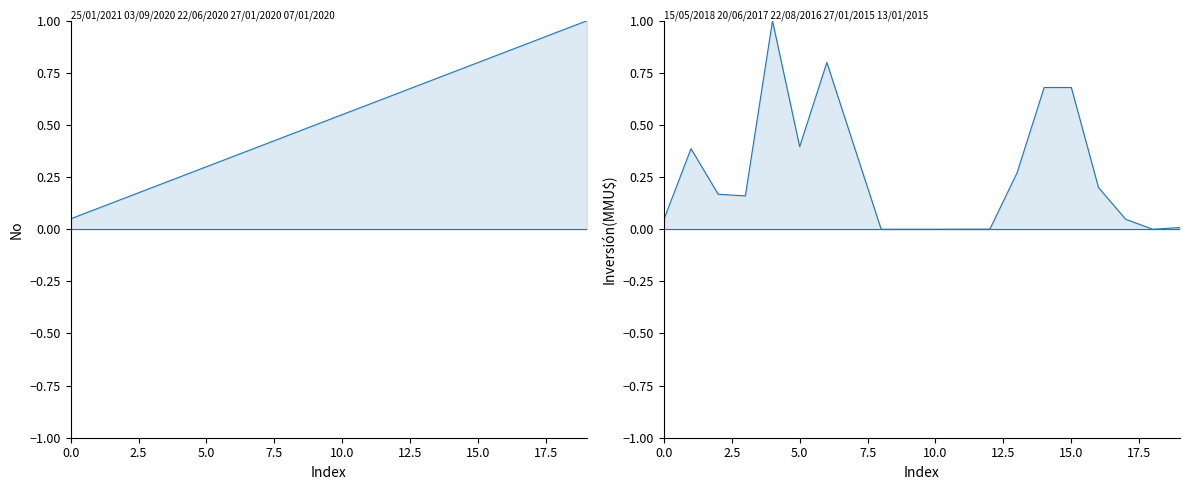

List the series in order of their overall mean, lowest first.

Inversión(MMU$), No